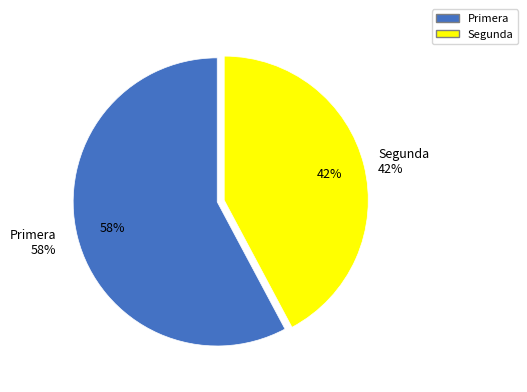

Count the number of slices in the pie.

2